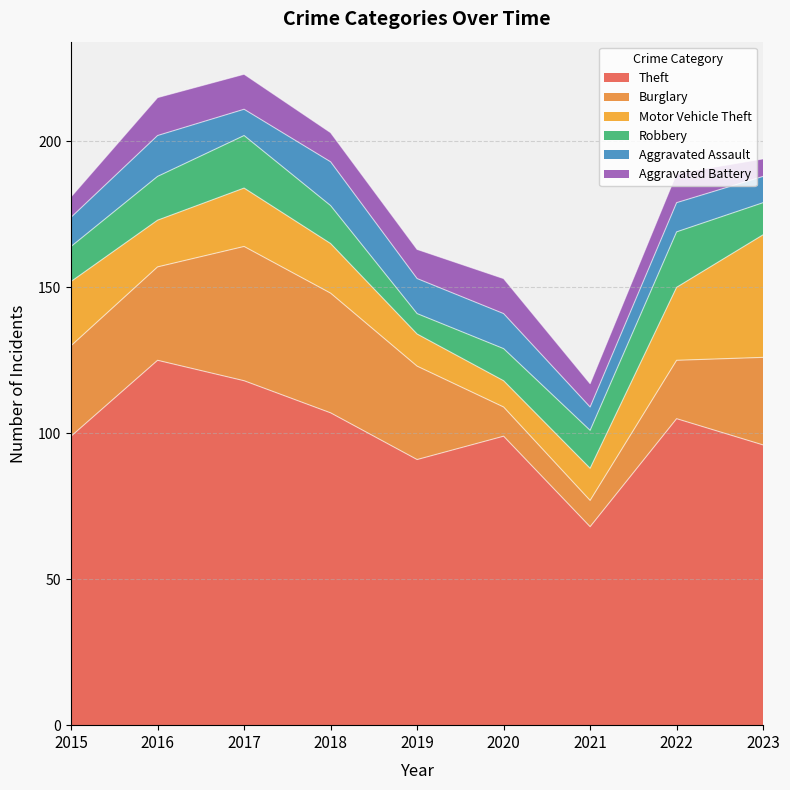

True or false: Burglary has a value of 42 at 2016.

False